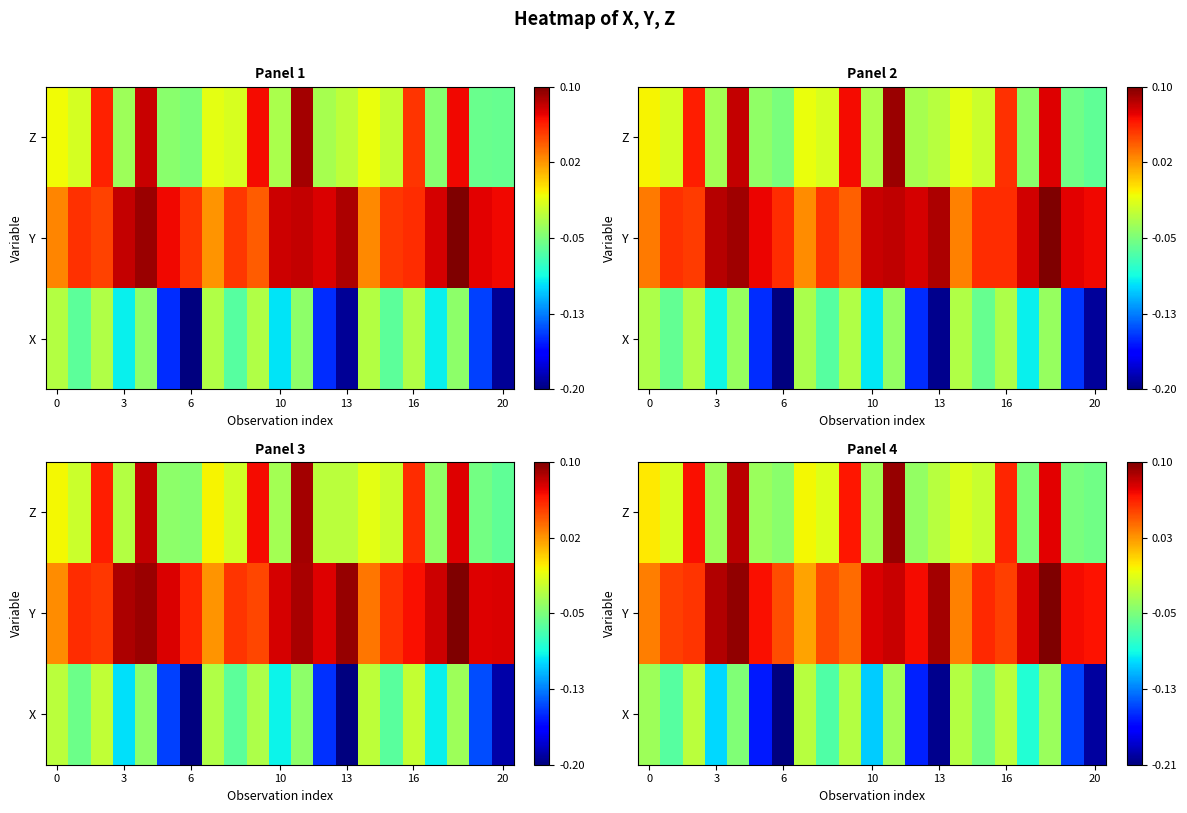

True or false: row_0 has a value of -0.1 at 3.

True